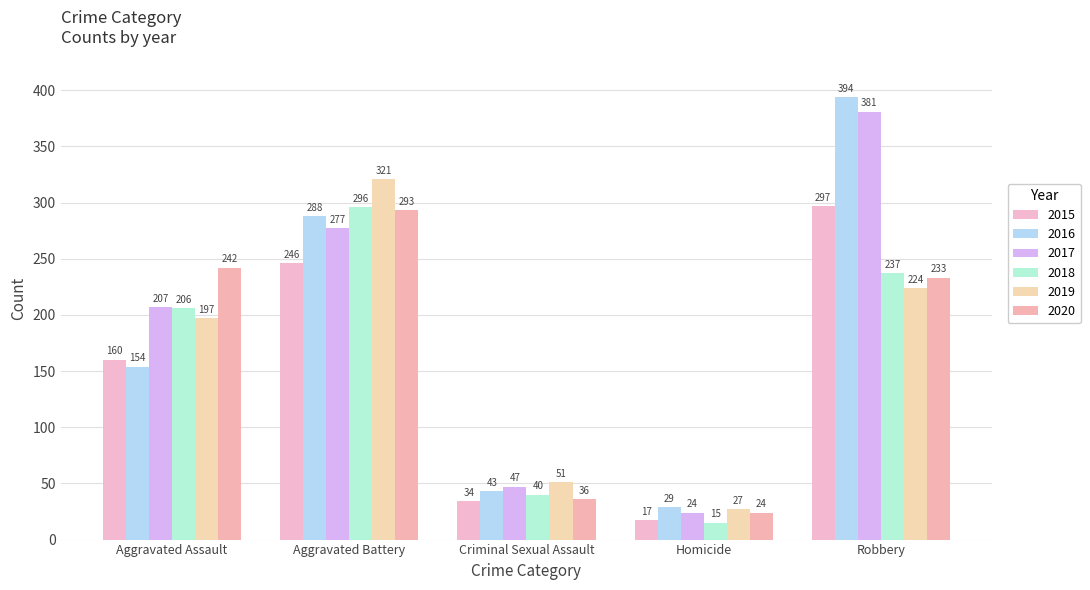

What is the difference between the maximum and second lowest values in the 2016 series?

351